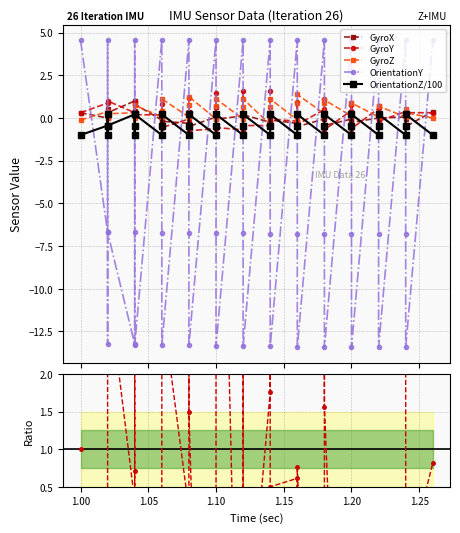

What is the spread (max minus min) of values at 1.05?

13.6